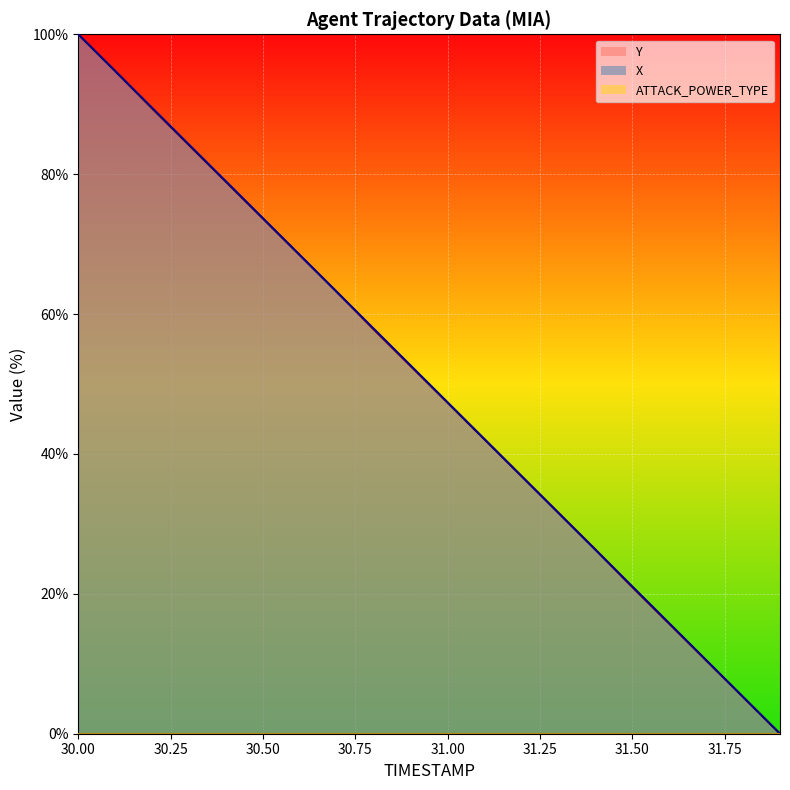

At how many categories does at least one series exceed 26?

15